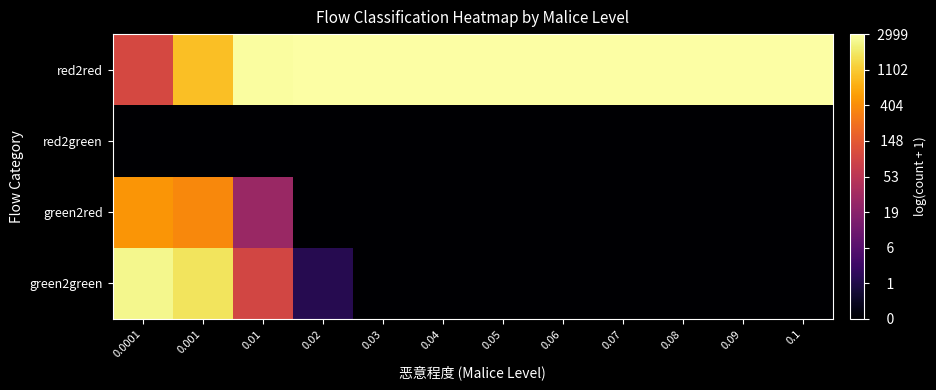

Reading right to left, transcribe all the data shown in this chart.

green2green: 0.1=0.0	0.09=0.0	0.08=0.0	0.07=0.0	0.06=0.0	0.05=0.0	0.04=0.0	0.03=0.0	0.02=1.1	0.01=4.5	0.001=7.4	0.0001=7.8
green2red: 0.1=0.0	0.09=0.0	0.08=0.0	0.07=0.0	0.06=0.0	0.05=0.0	0.04=0.0	0.03=0.0	0.02=0.0	0.01=3.3	0.001=5.9	0.0001=6.1
red2green: 0.1=0.0	0.09=0.0	0.08=0.0	0.07=0.0	0.06=0.0	0.05=0.0	0.04=0.0	0.03=0.0	0.02=0.0	0.01=0.0	0.001=0.0	0.0001=0.0
red2red: 0.1=8.0	0.09=8.0	0.08=8.0	0.07=8.0	0.06=8.0	0.05=8.0	0.04=8.0	0.03=8.0	0.02=8.0	0.01=8.0	0.001=6.8	0.0001=4.6